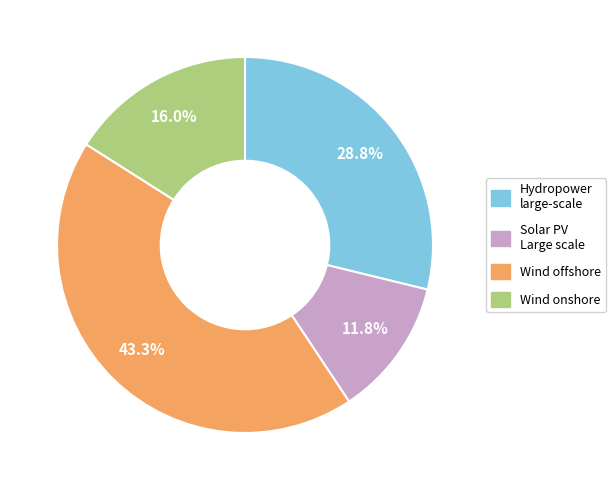

Is there a majority slice in this chart?

No